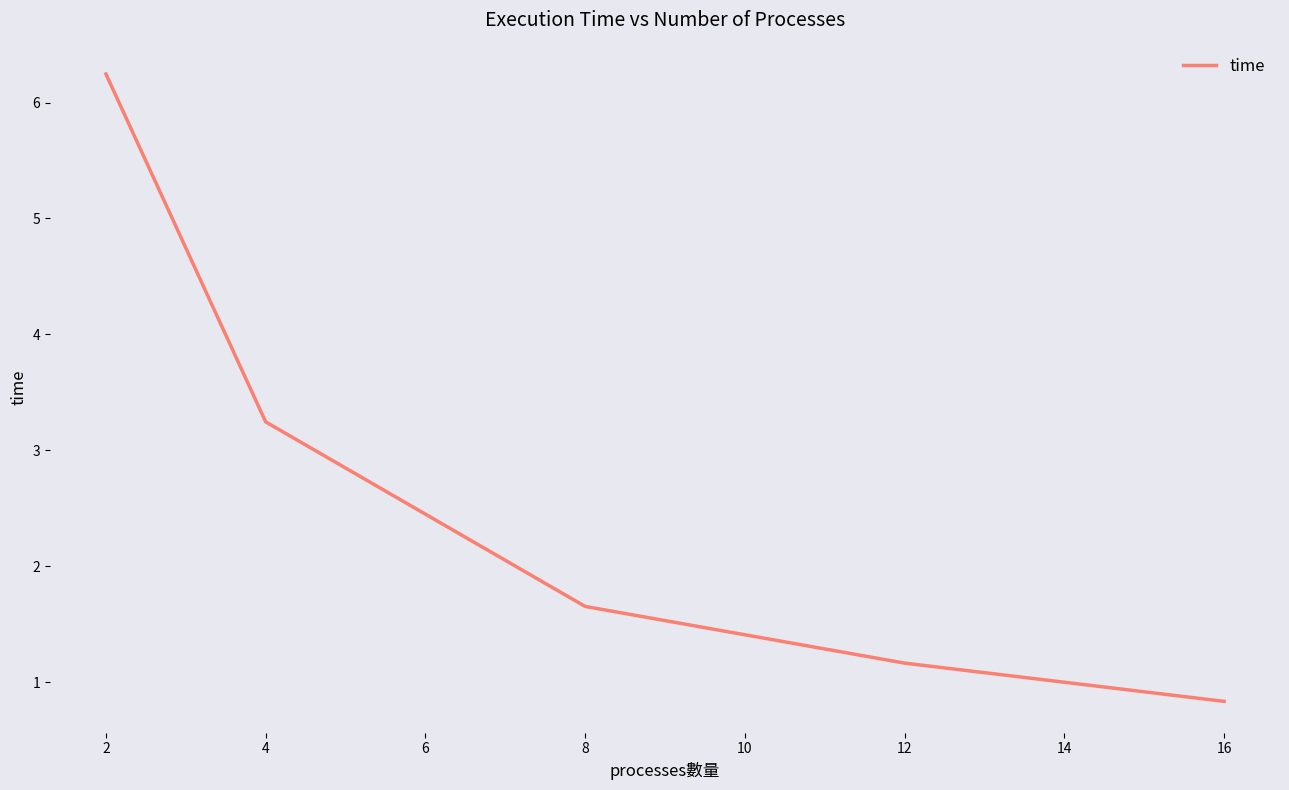

How many lines are shown in the chart?

1